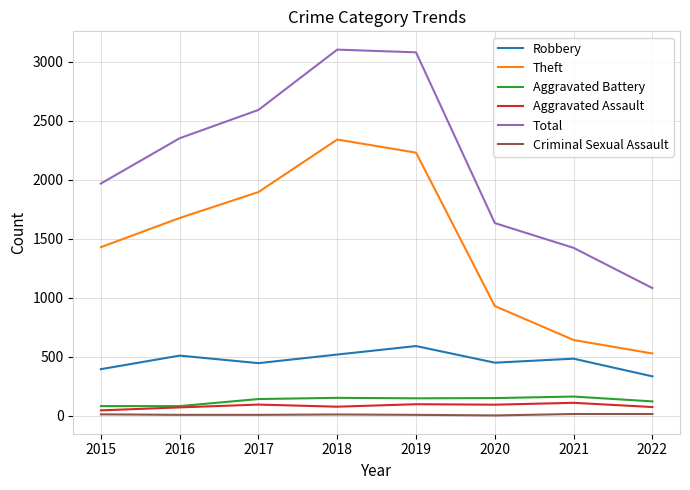

At how many categories does at least one series exceed 2650?

2